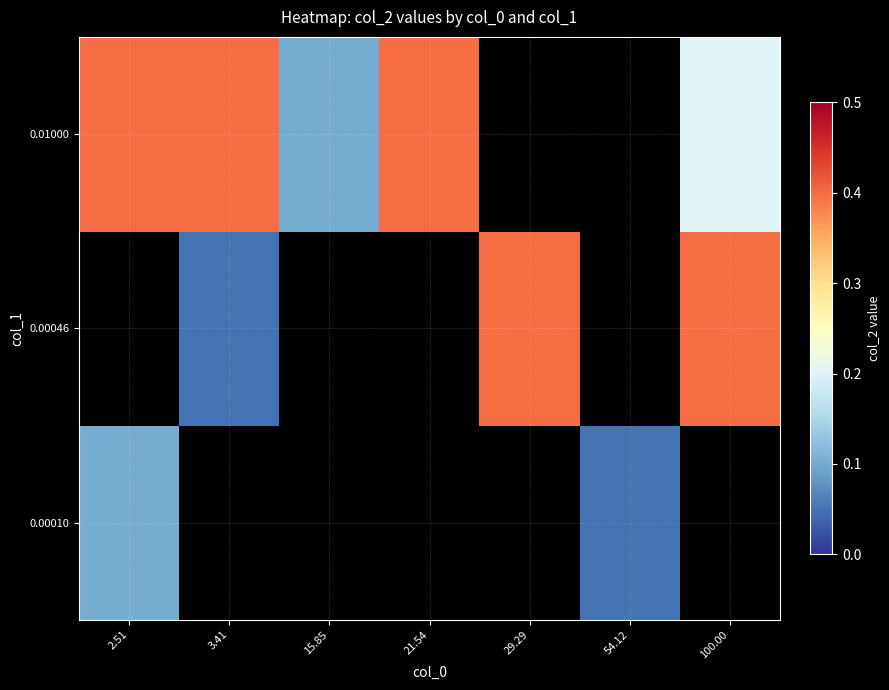

The value of 0.00046 at 29.29 is 0.7. True or false?

False